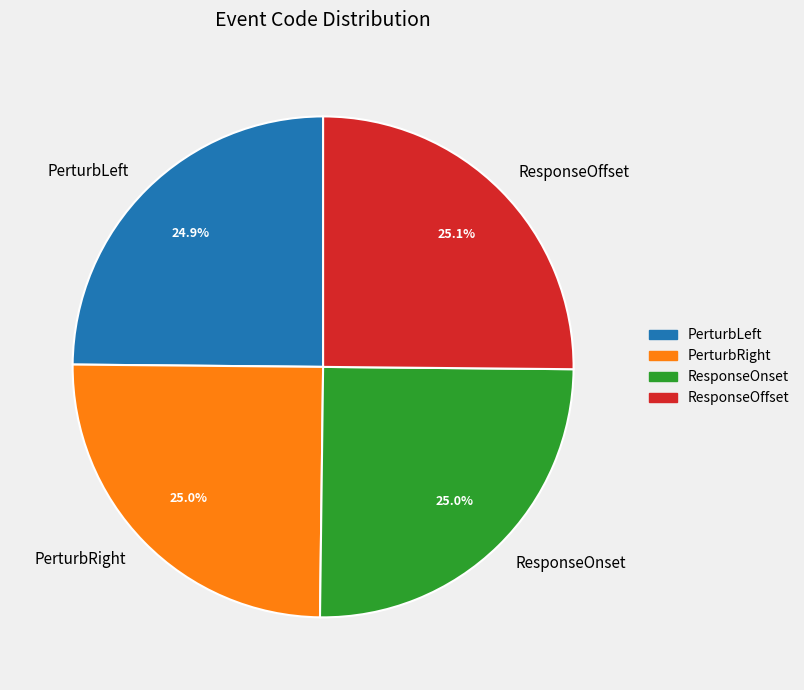

Is there a majority slice in this chart?

No